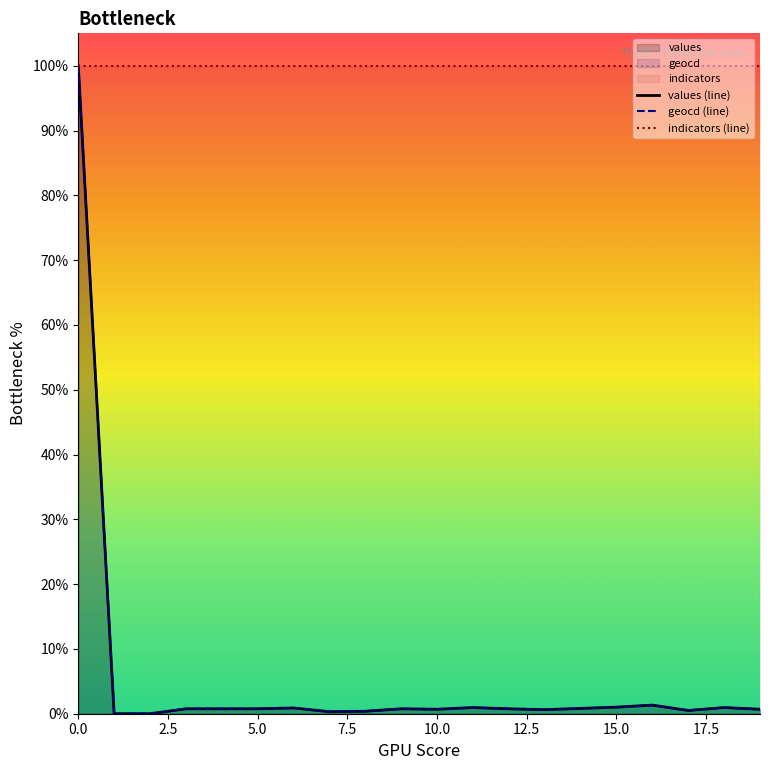

Reading right to left, what are all the values shown in this chart?

values (line): 0.7	0.9	0.5	1.3	1.0	0.8	0.6	0.8	0.9	0.7	0.8	0.4	0.3	0.9	0.8	0.8	0.8	0.0	0.0	100.0
geocd (line): 0.7	1.0	0.5	1.3	1.0	0.8	0.6	0.8	1.0	0.7	0.8	0.4	0.3	0.9	0.8	0.8	0.8	0.0	0.0	100.0
indicators (line): 100.0	100.0	100.0	100.0	100.0	100.0	100.0	100.0	100.0	100.0	100.0	100.0	100.0	100.0	100.0	100.0	100.0	100.0	100.0	100.0